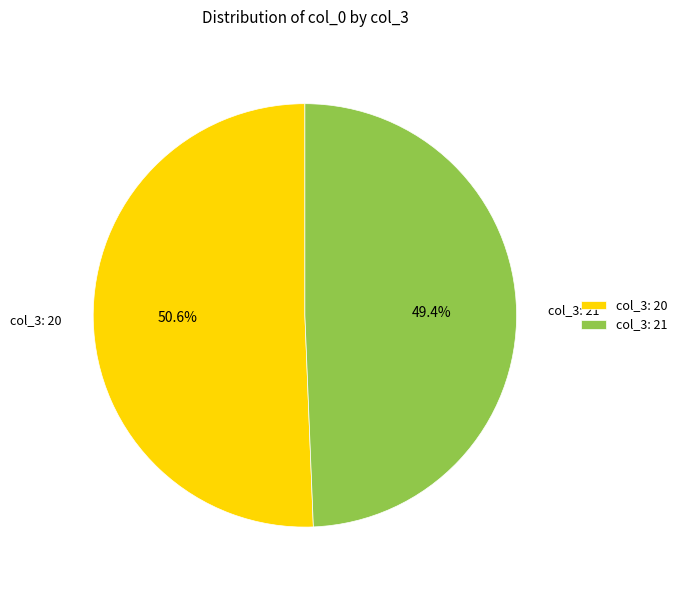

Is col_3: 20 the majority of the pie?

Yes